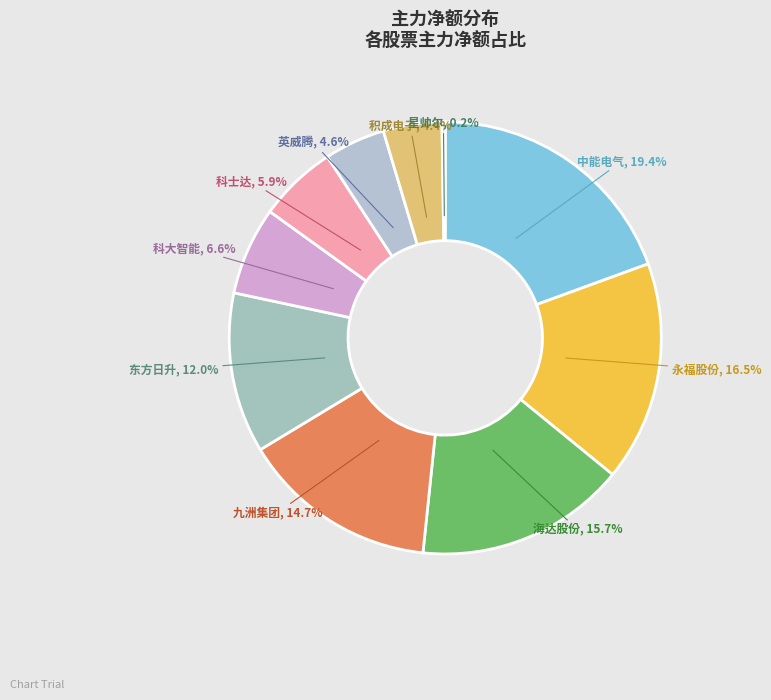

What percentage do 九洲集团 and 科士达 together represent?

20.6%